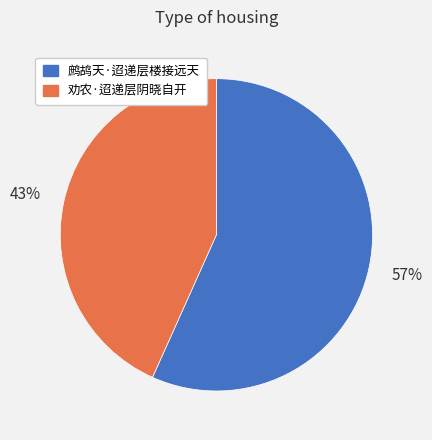

True or false: 劝农·迢递层阴晓自开 accounts for 43% of the total.

True